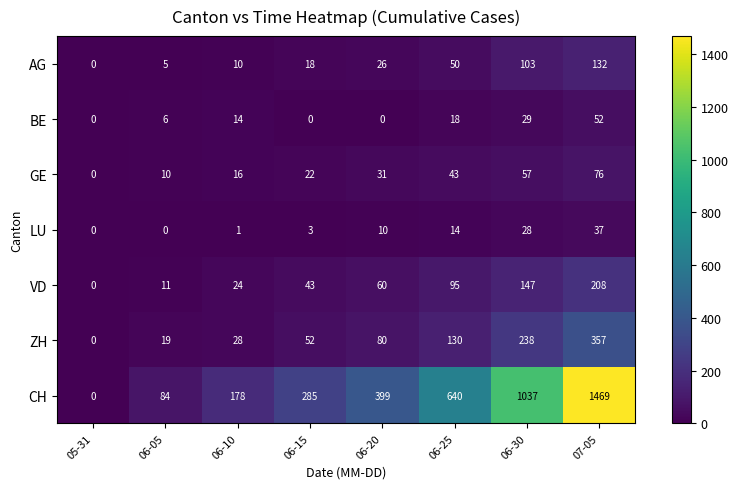

The ZH series shows 130 at 06-25. True or false?

True